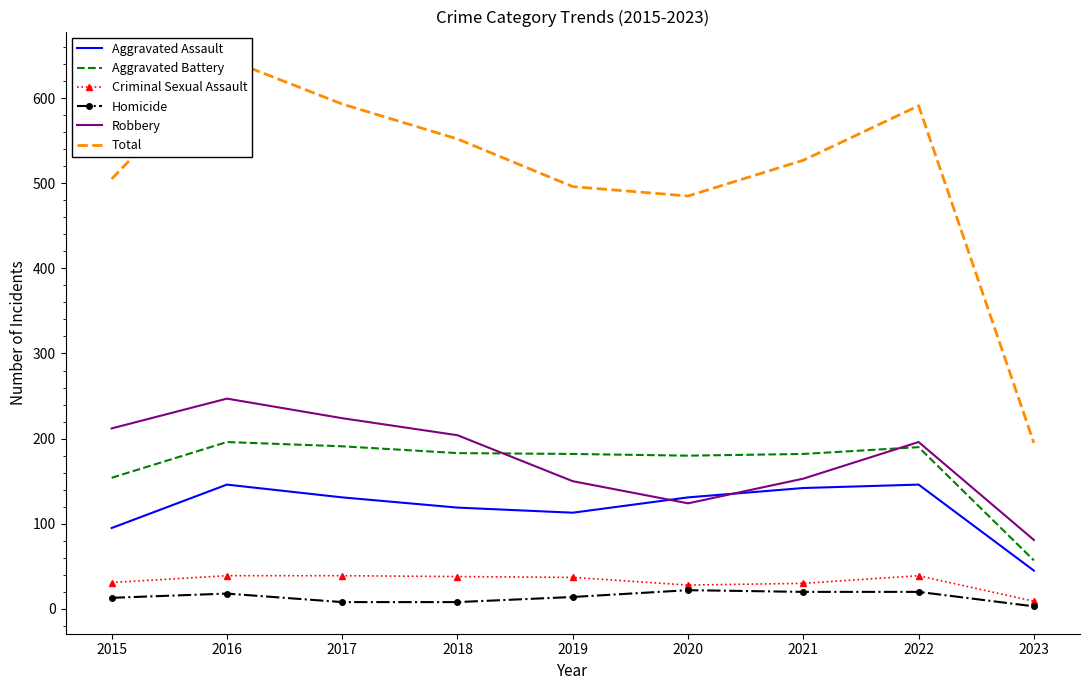

True or false: Total has a value of 257 at 2018.

False